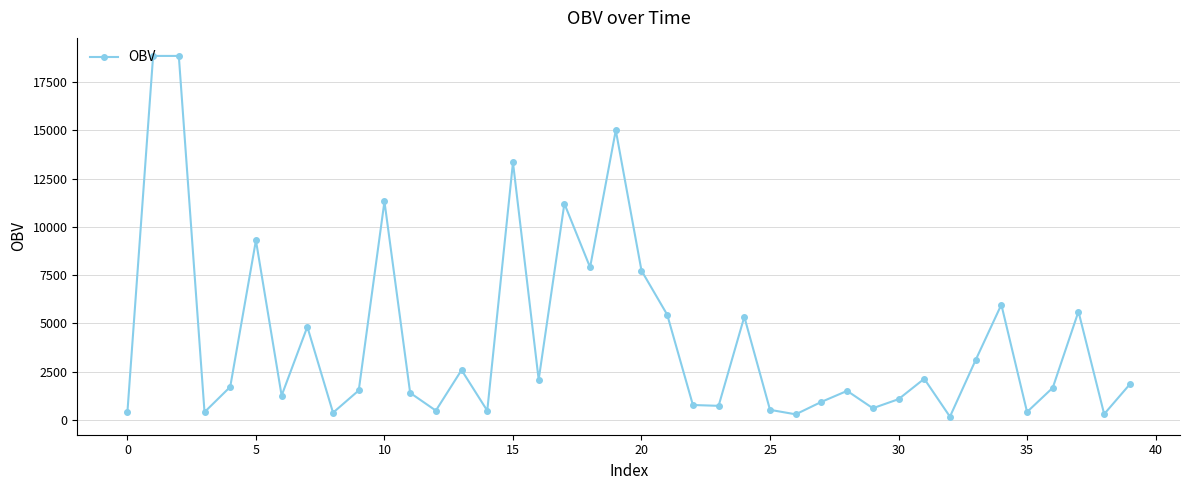

True or false: the data has more than 1 interior local peaks.

True